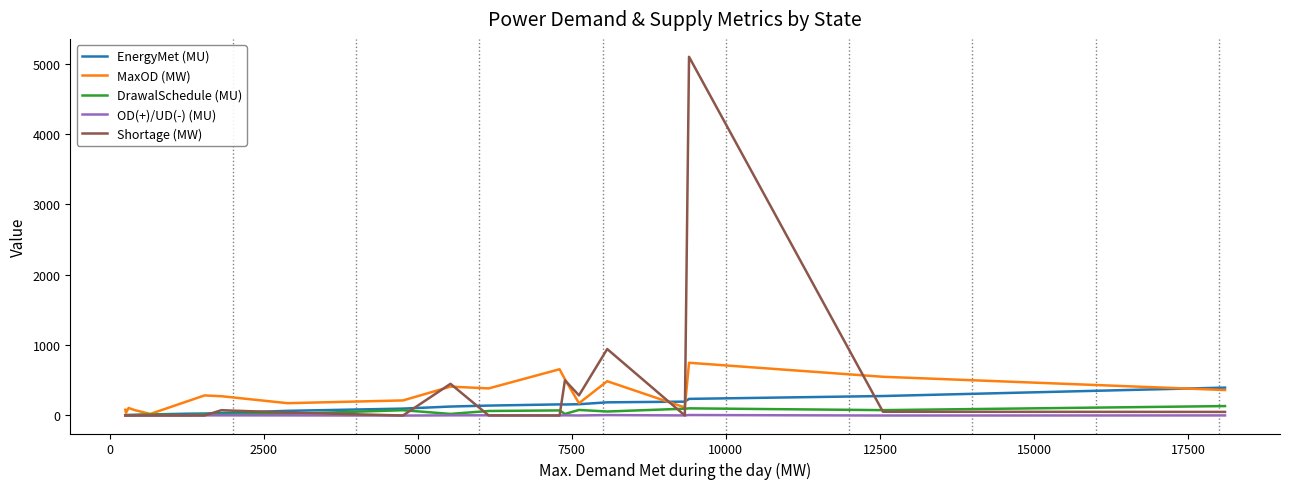

True or false: MaxOD (MW) has more than 2 interior local peaks.

True